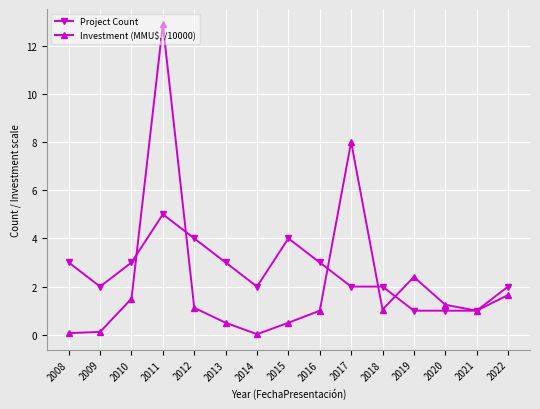

What is the value of the Investment (MMU$, /10000) point at the 14th from the left?

1.0